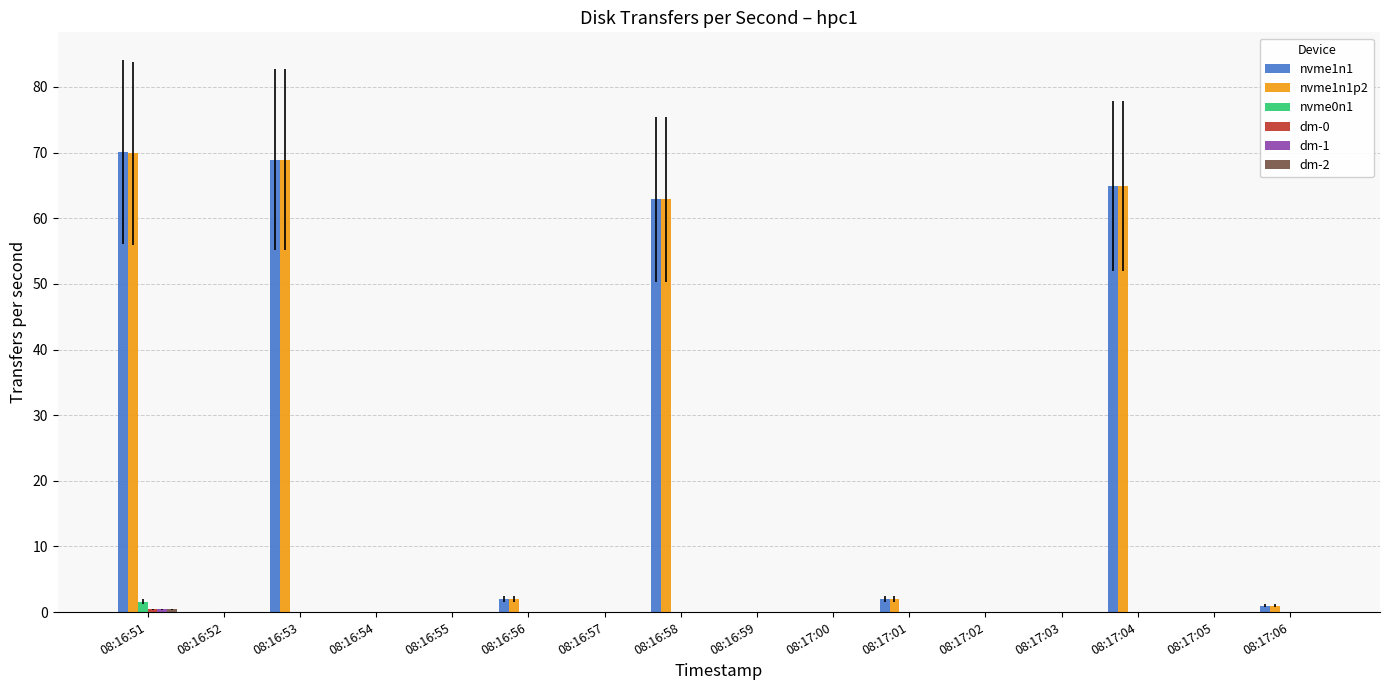

What is the sum of all nvme1n1p2 values?

271.6